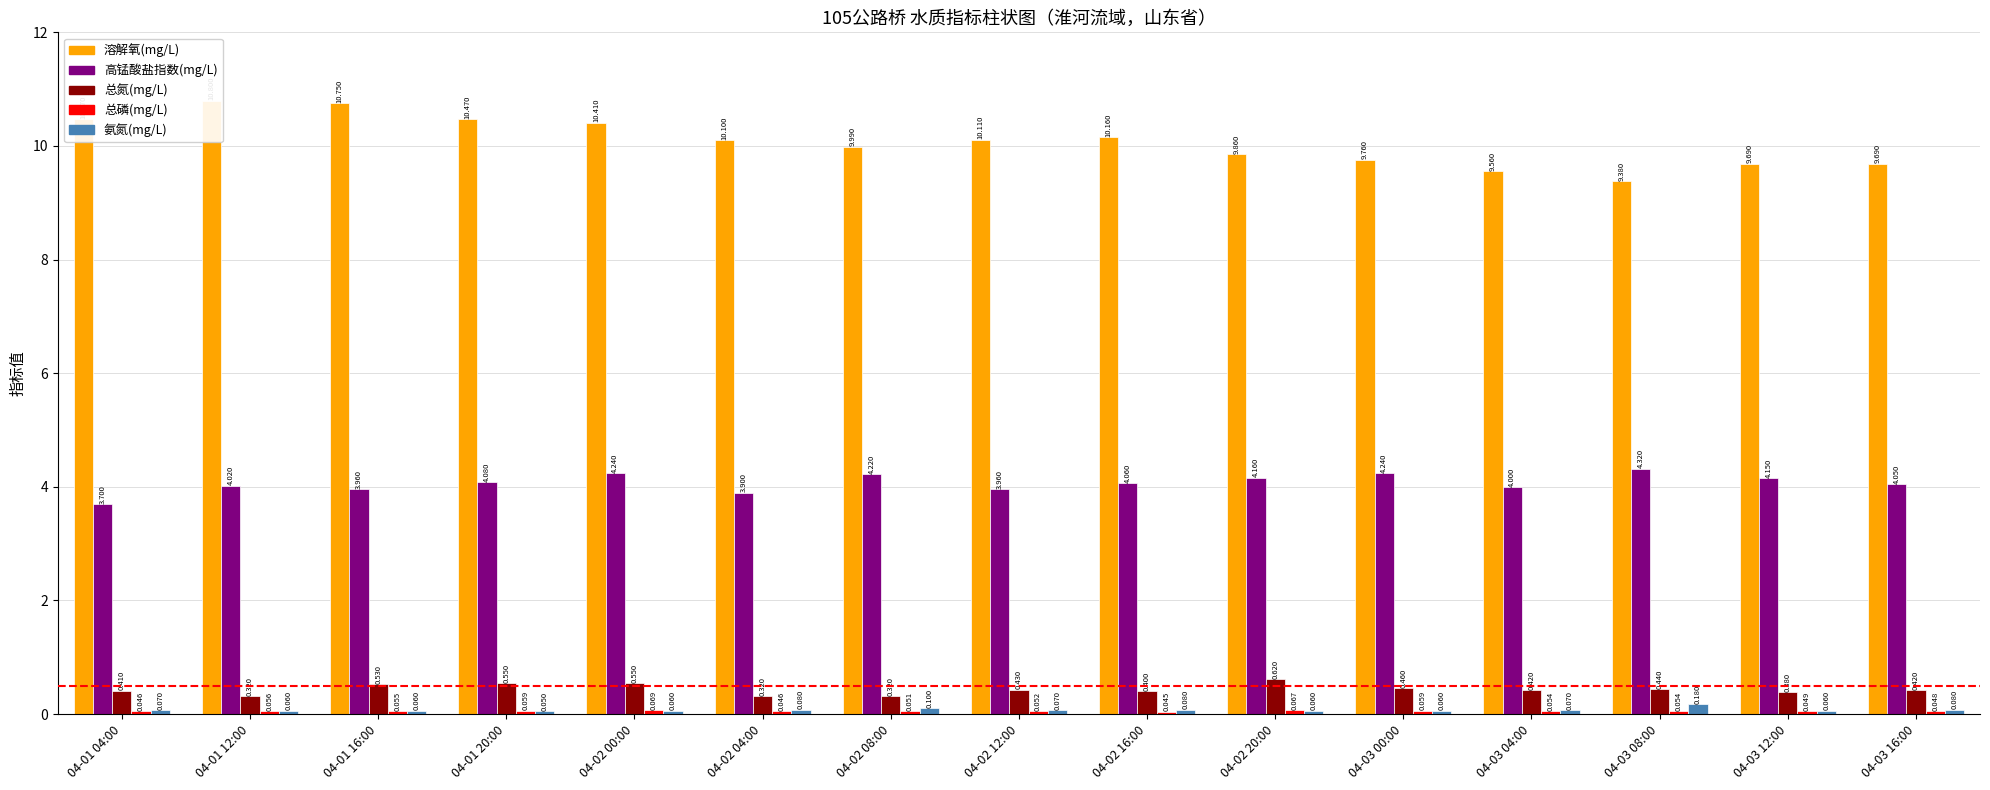

The 溶解氧(mg/L) series shows 14.8 at 04-01 12:00. True or false?

False